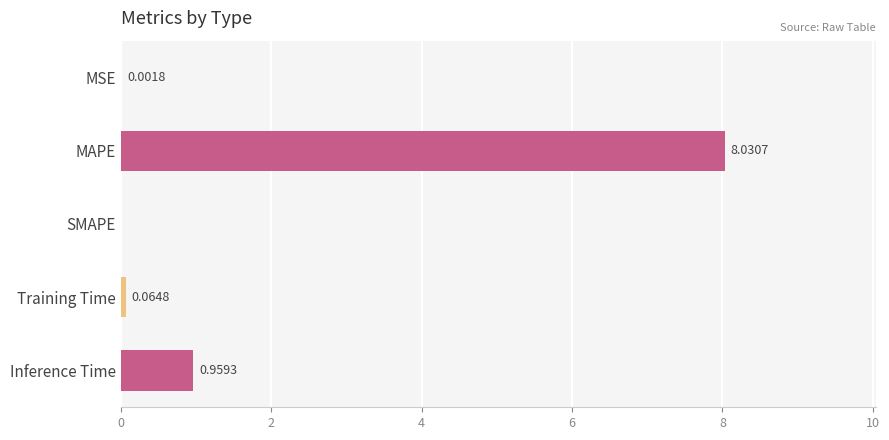

Does the chart contain stacked bars?

No